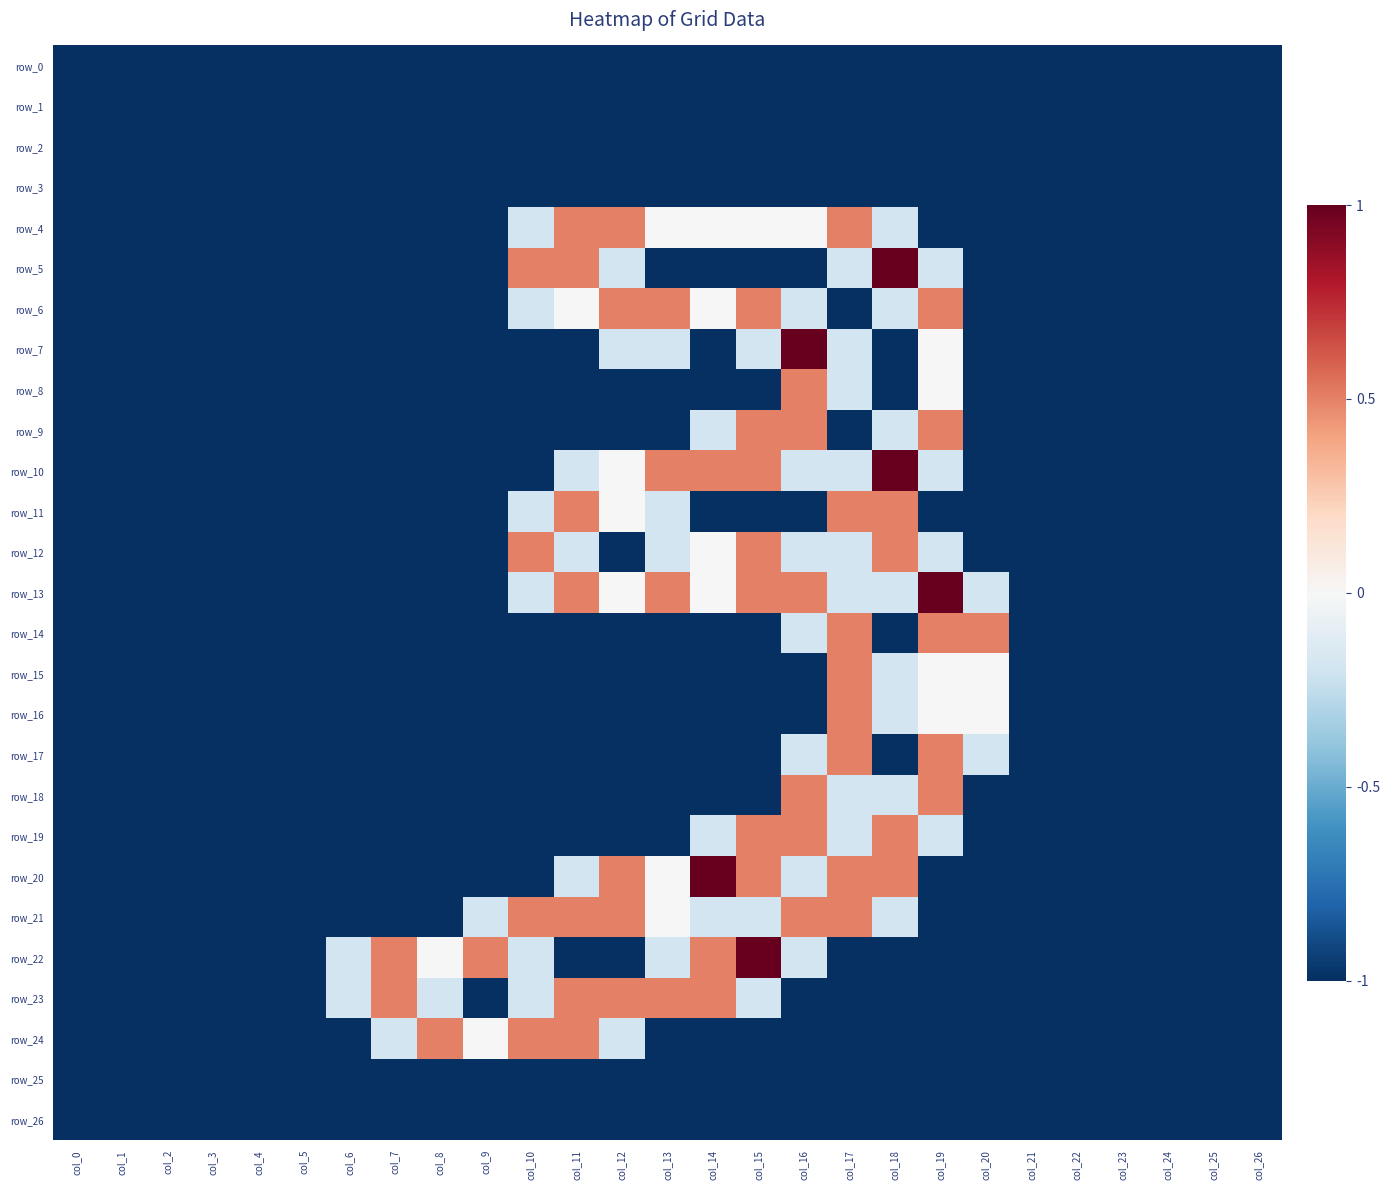

Rank the categories by row_8 value from highest to lowest.

col_16, col_19, col_17, col_0, col_1, col_2, col_3, col_4, col_5, col_6, col_7, col_8, col_9, col_10, col_11, col_12, col_13, col_14, col_15, col_18, col_20, col_21, col_22, col_23, col_24, col_25, col_26